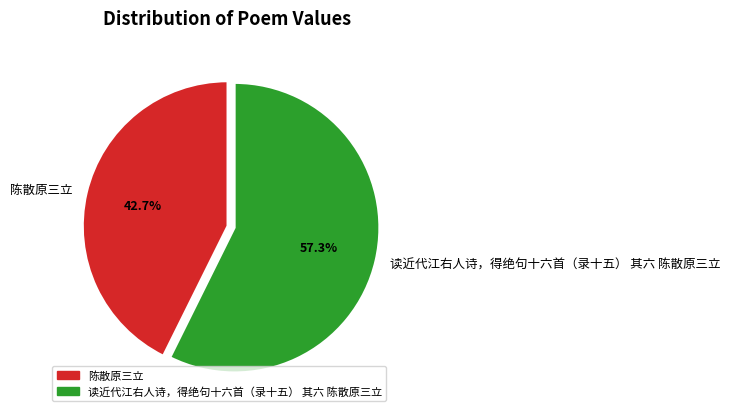

Rank the categories by value from lowest to highest.

陈散原三立, 读近代江右人诗，得绝句十六首（录十五） 其六 陈散原三立